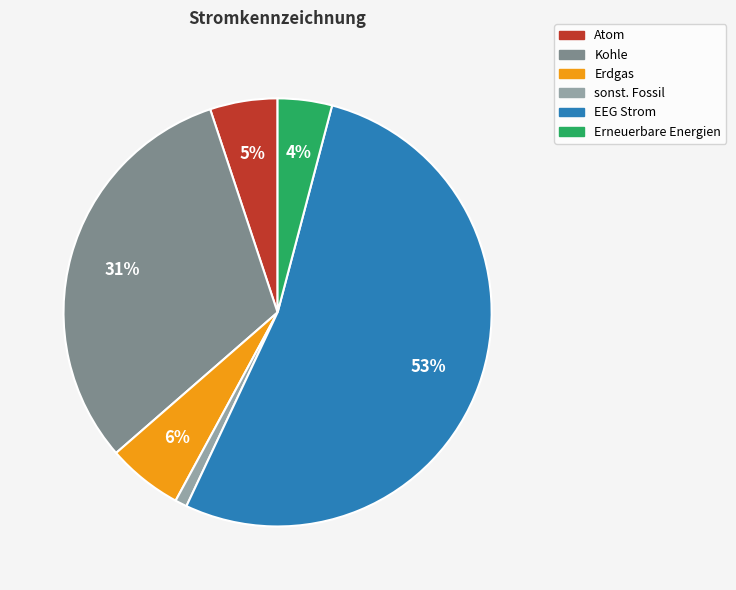

Which category has the smallest portion of the pie?

sonst. Fossil